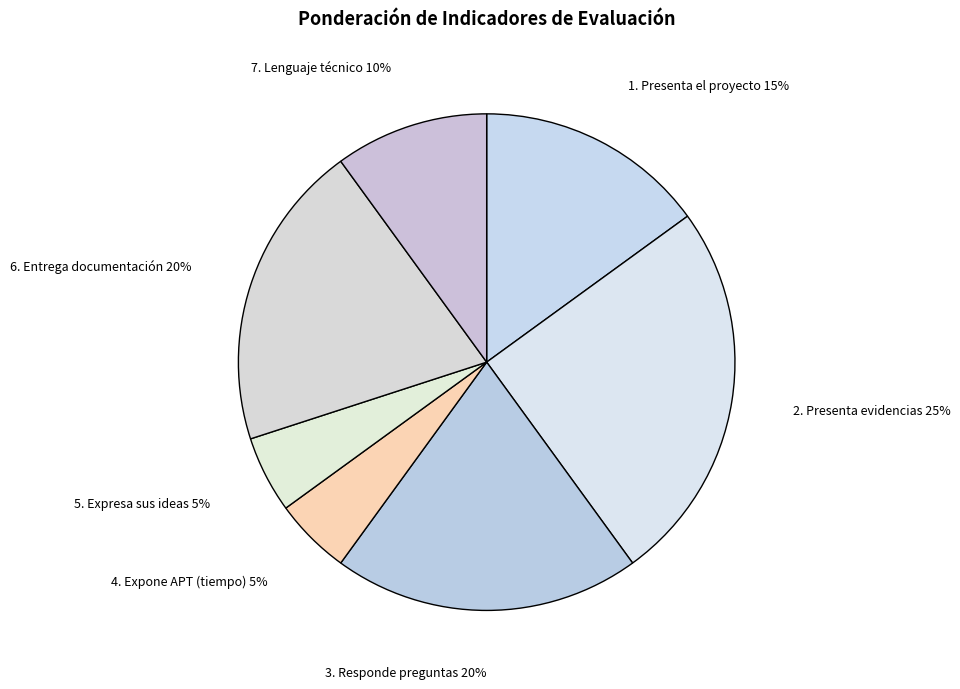

Count the number of slices in the pie.

7